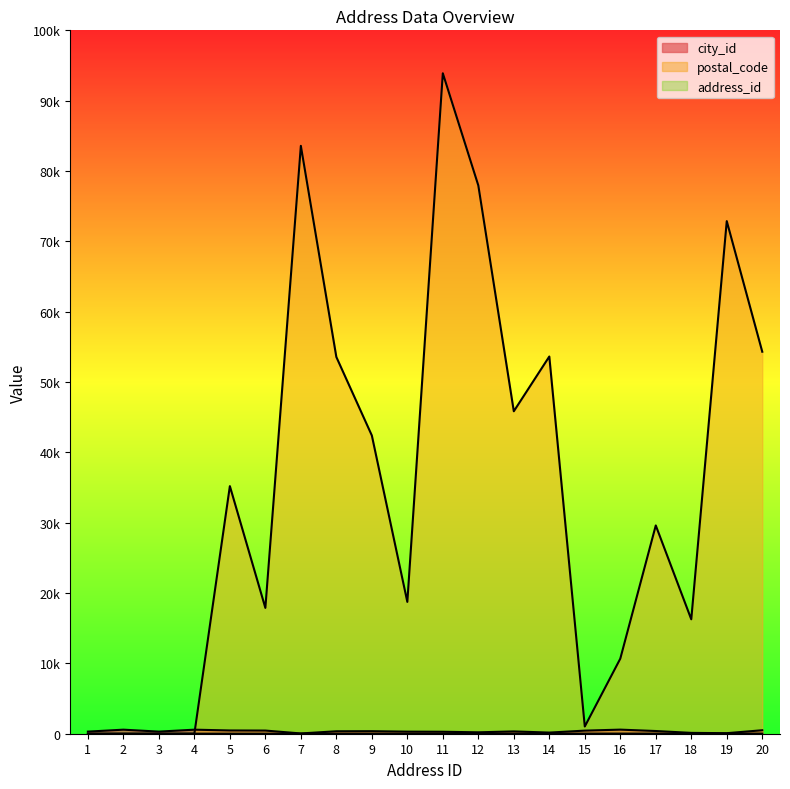

How many lines are shown in the chart?

3